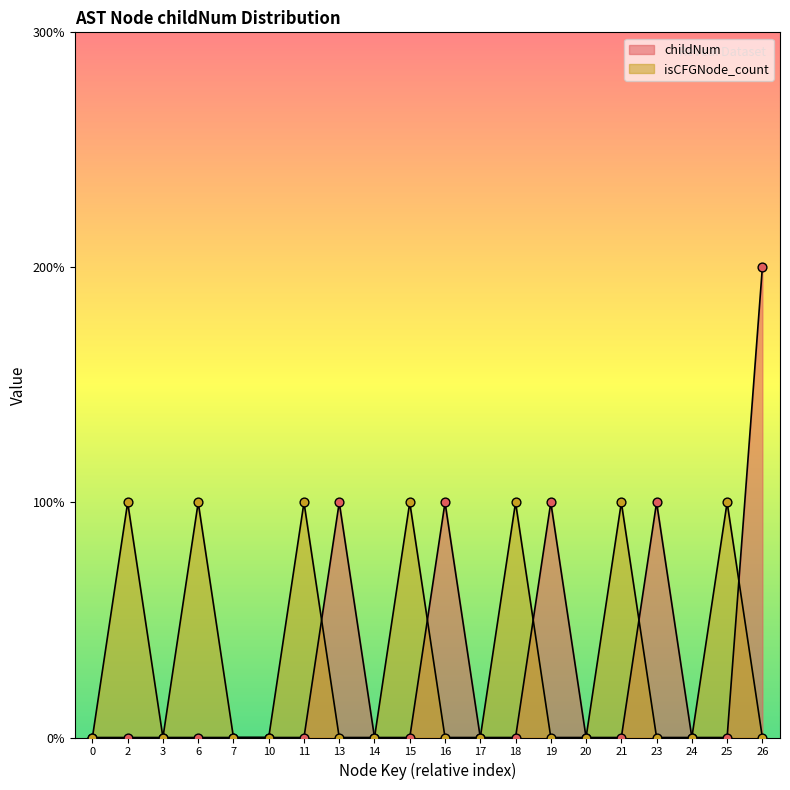

Which series reaches the maximum Y coordinate?

childNum